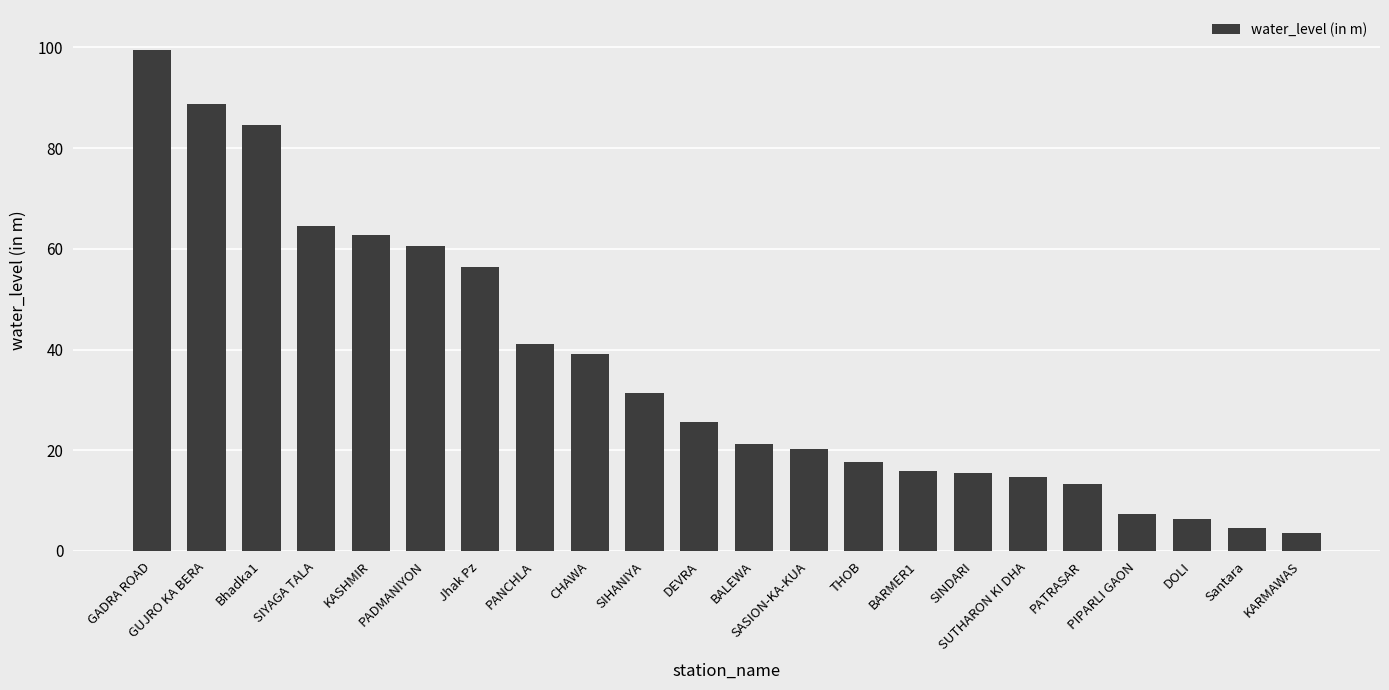

What is the difference between the second highest and minimum values?

85.2